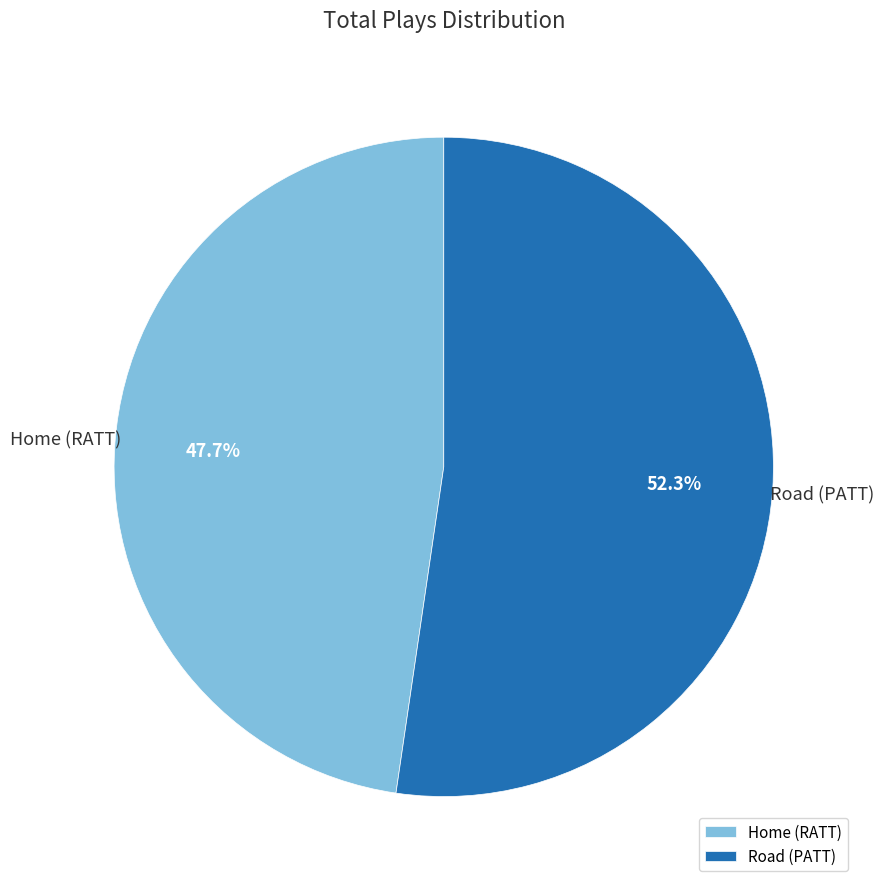

What is the largest slice in the pie chart?

Road (PATT)